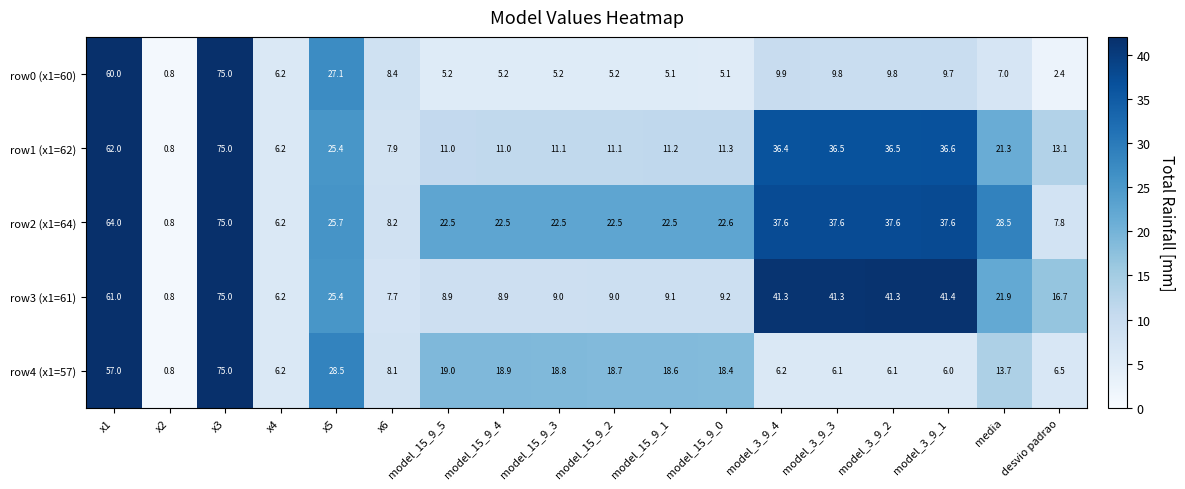

What is the difference between the maximum and minimum values in the row0 (x1=60) series?

74.2